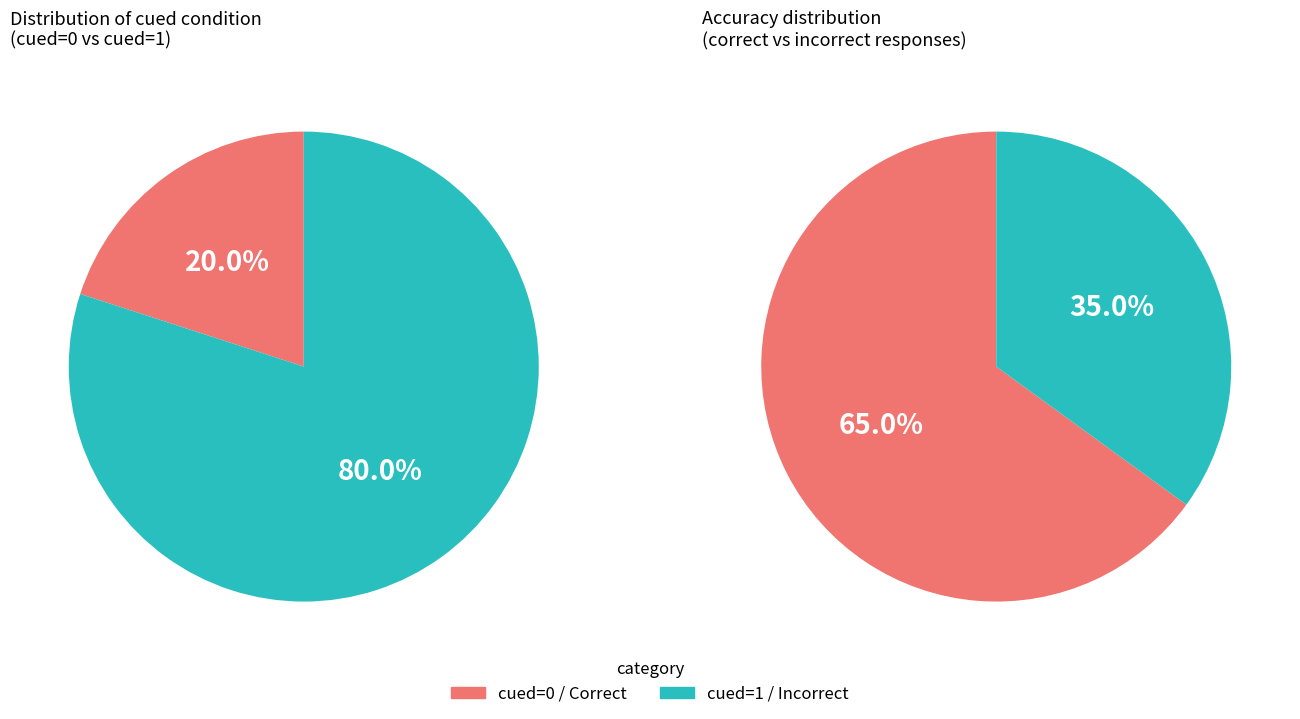

Is it true that cued_1 is 63% of the pie?

False